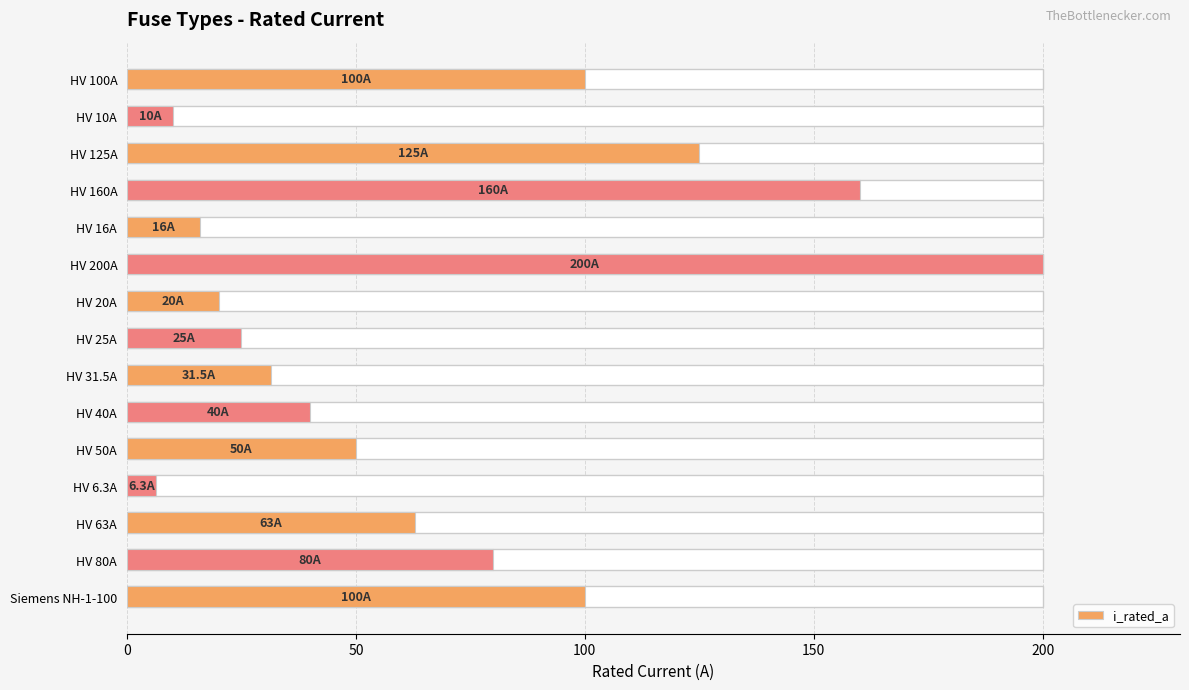

What is the maximum value shown in the chart?

200.0